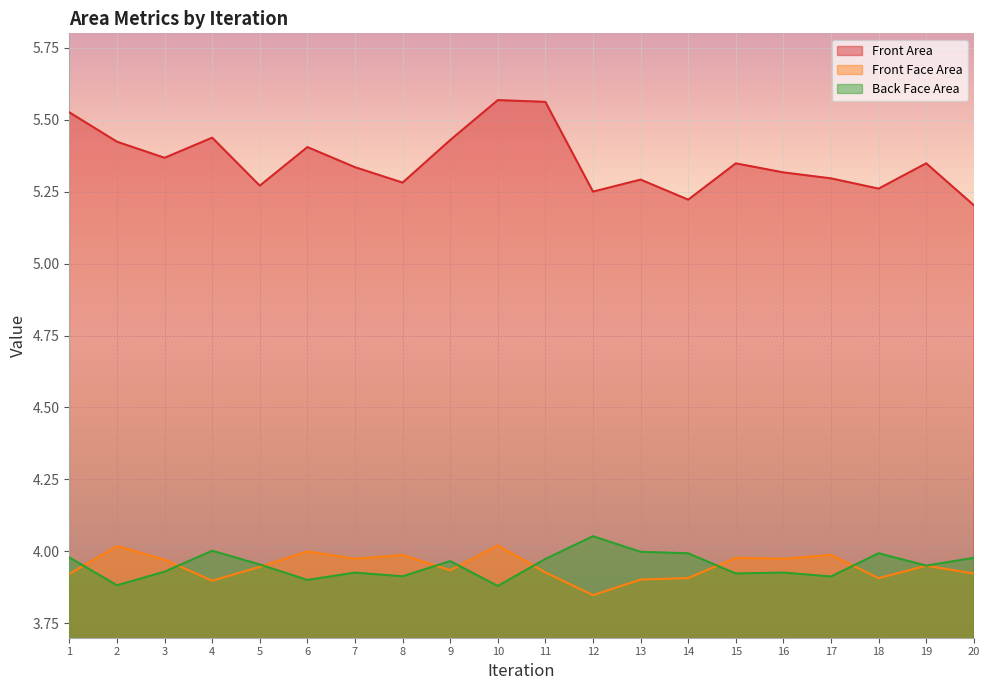

True or false: Front Face Area has more than 1 points higher than both neighbors.

True